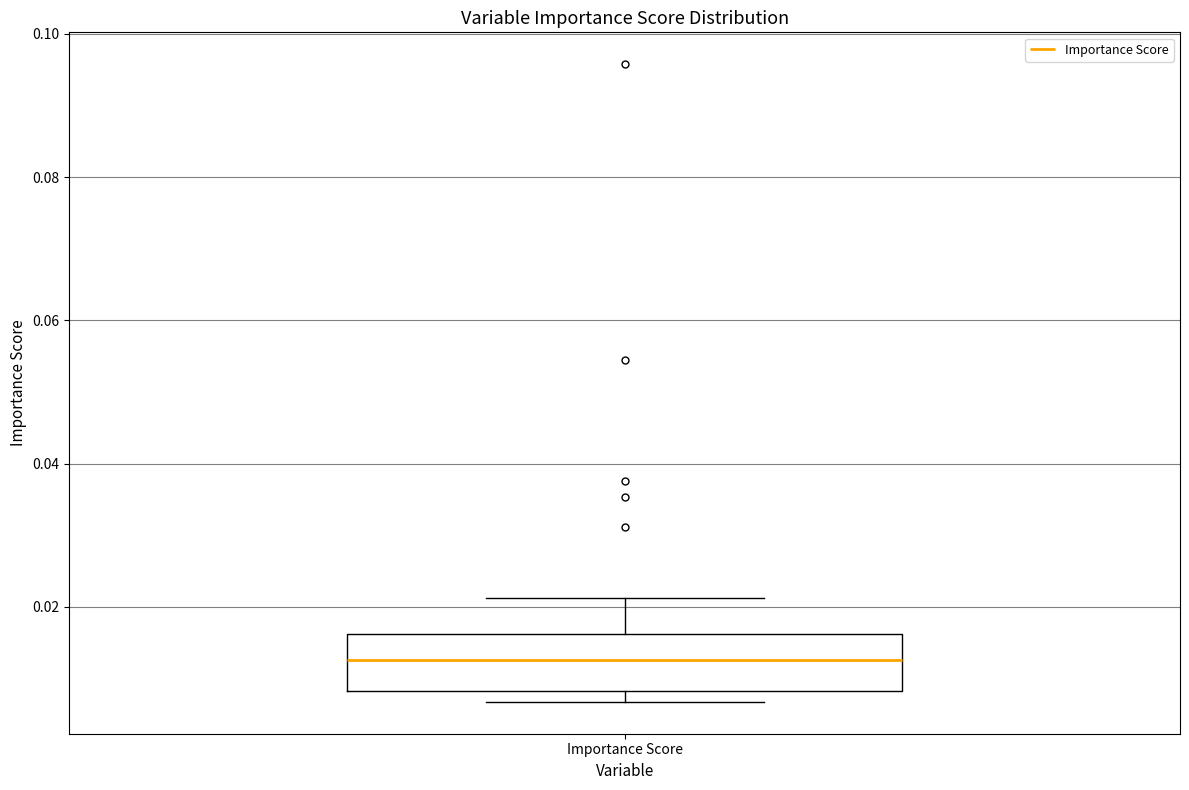

Where does the median line of the box for Importance Score sit on the y-axis? The values are not printed on the chart, so give them approximately, as read against the axis.

0.012